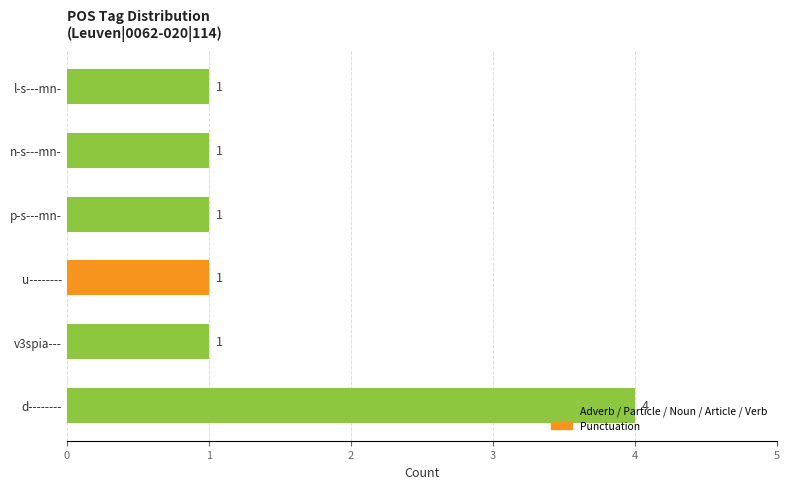

What is the ratio of the value at d-------- to the value at n-s---mn-?

4.0